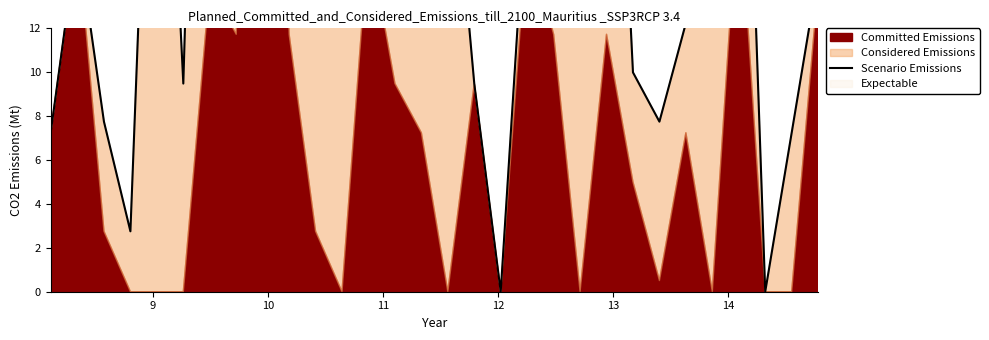

How many points are lower than both their immediate neighbors (excluding endpoints)?

8